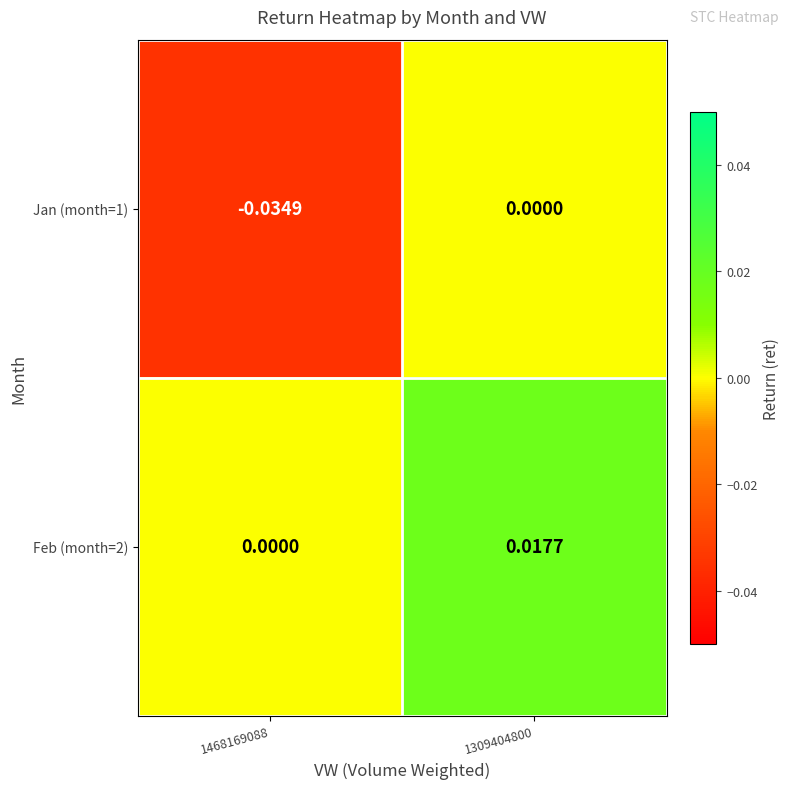

Is the value of Jan (month=1) at 1468169088 greater than the value of Feb (month=2) at 1468169088?

No